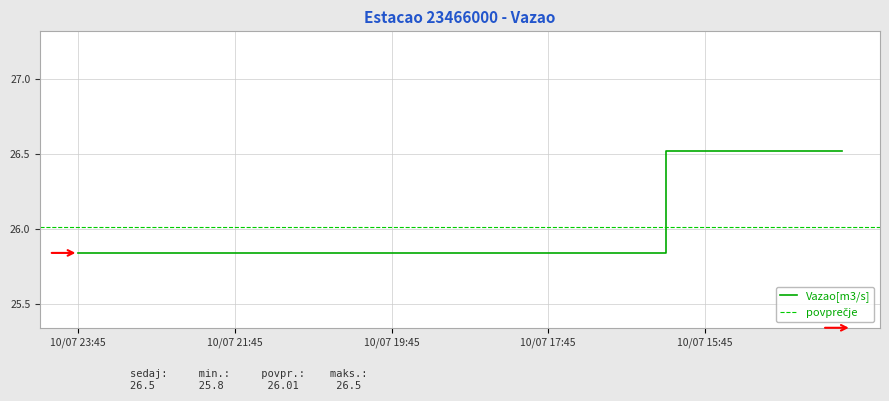

List the labels in order of value, smallest first.

2023-07-10 16:30:00, 2023-07-10 16:45:00, 2023-07-10 17:00:00, 2023-07-10 17:15:00, 2023-07-10 17:30:00, 2023-07-10 17:45:00, 2023-07-10 18:00:00, 2023-07-10 18:15:00, 2023-07-10 18:30:00, 2023-07-10 18:45:00, 2023-07-10 19:00:00, 2023-07-10 19:15:00, 2023-07-10 19:30:00, 2023-07-10 19:45:00, 2023-07-10 20:00:00, 2023-07-10 20:15:00, 2023-07-10 20:30:00, 2023-07-10 20:45:00, 2023-07-10 21:00:00, 2023-07-10 21:15:00, 2023-07-10 21:30:00, 2023-07-10 21:45:00, 2023-07-10 22:00:00, 2023-07-10 22:15:00, 2023-07-10 22:30:00, 2023-07-10 22:45:00, 2023-07-10 23:00:00, 2023-07-10 23:15:00, 2023-07-10 23:30:00, 2023-07-10 23:45:00, 2023-07-10 14:00:00, 2023-07-10 14:15:00, 2023-07-10 14:30:00, 2023-07-10 14:45:00, 2023-07-10 15:00:00, 2023-07-10 15:15:00, 2023-07-10 15:30:00, 2023-07-10 15:45:00, 2023-07-10 16:00:00, 2023-07-10 16:15:00